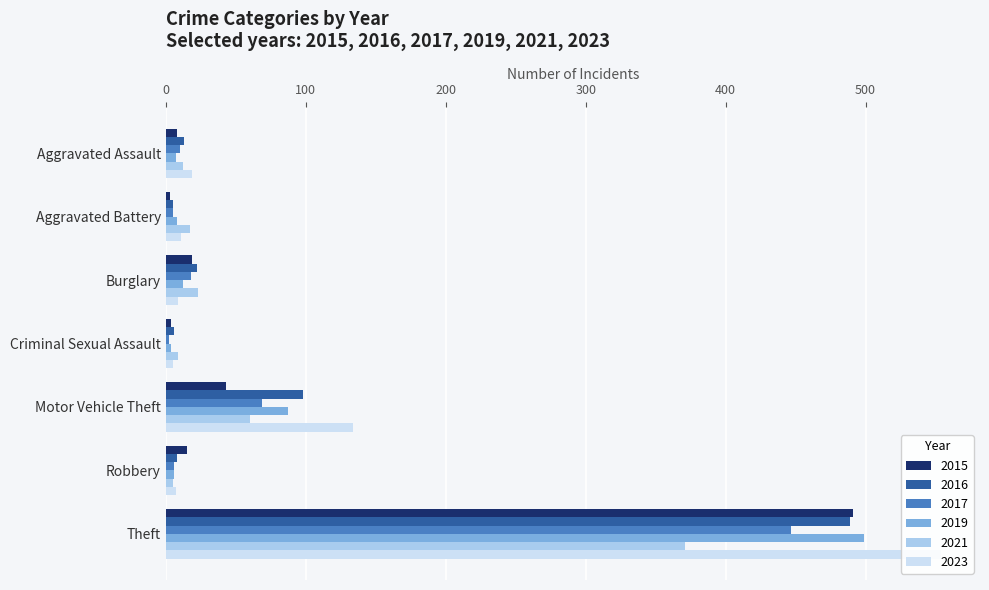

True or false: 2021 has a value of 17 at Aggravated Battery.

True